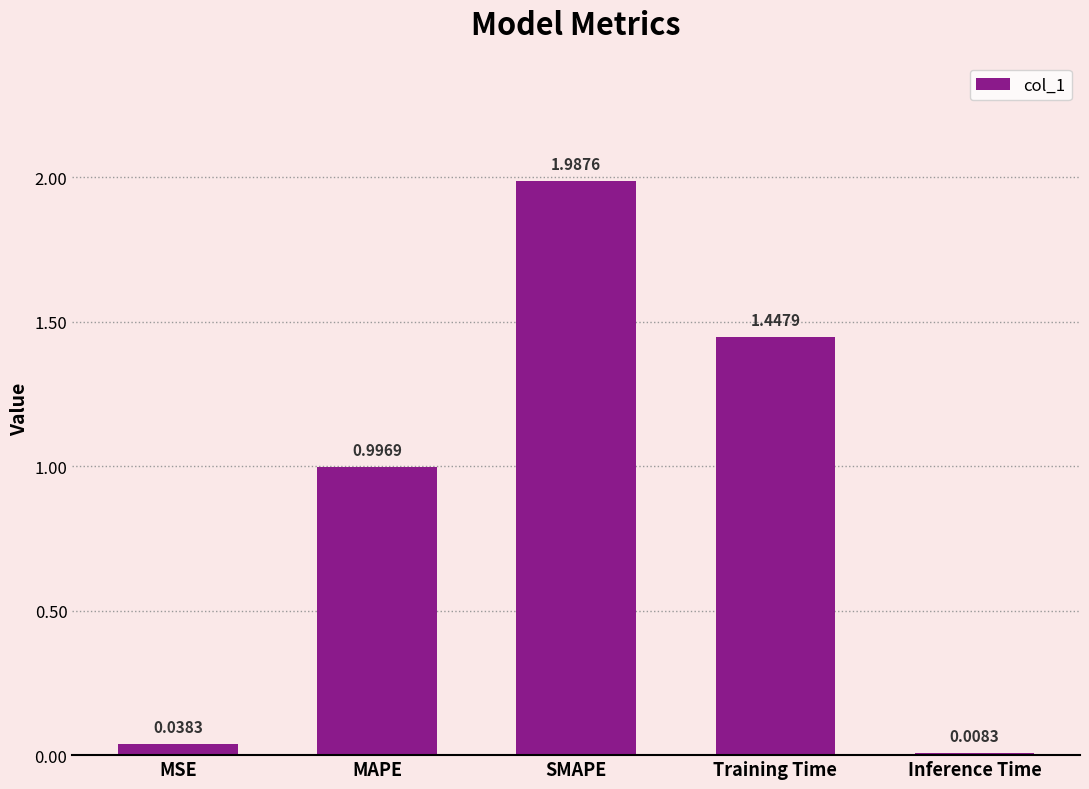

Rank the categories by value from lowest to highest.

Inference Time, MSE, MAPE, Training Time, SMAPE